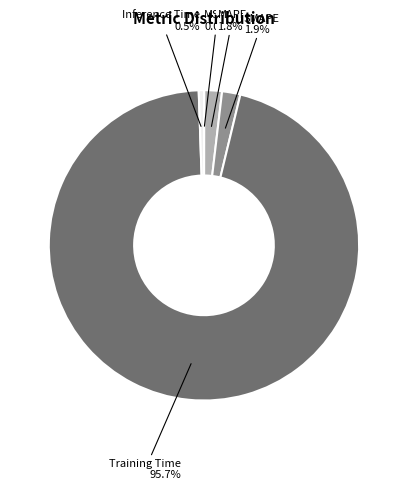

Which slice represents more than half of the pie?

Training Time